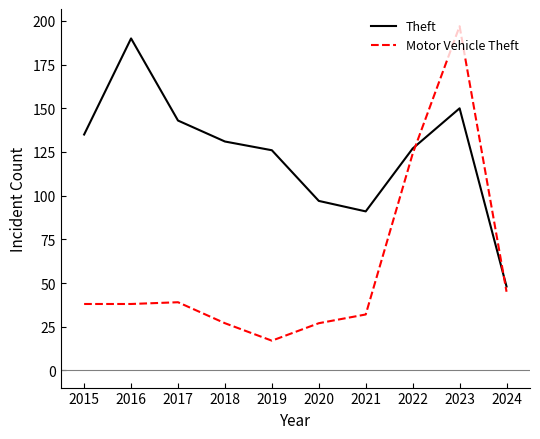

What is the minimum value for Motor Vehicle Theft?

17